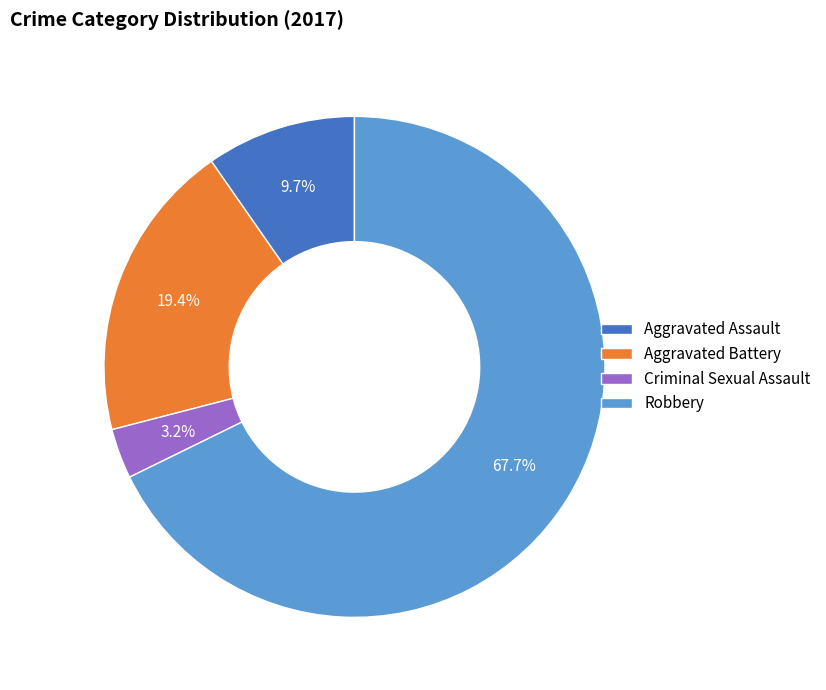

How much of the chart is everything except Aggravated Assault?

90.3%